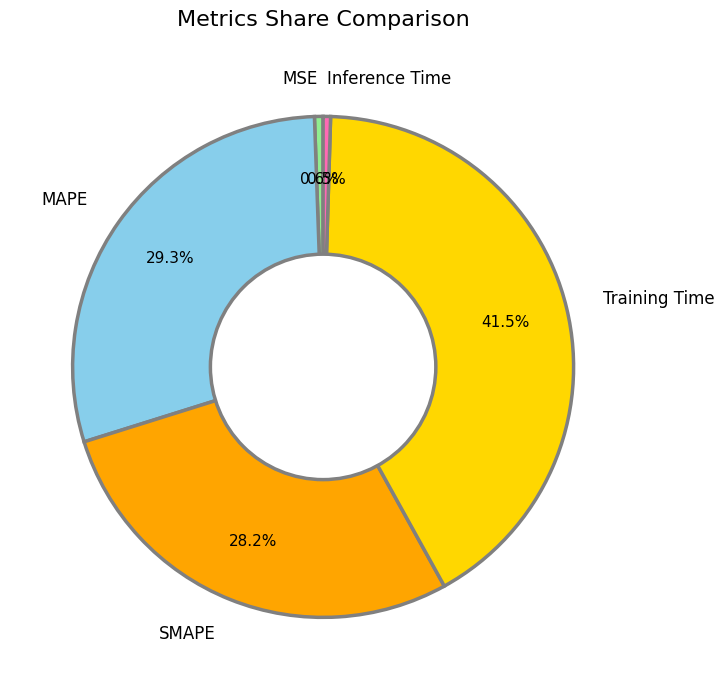

What is the largest slice in the pie chart?

Training Time